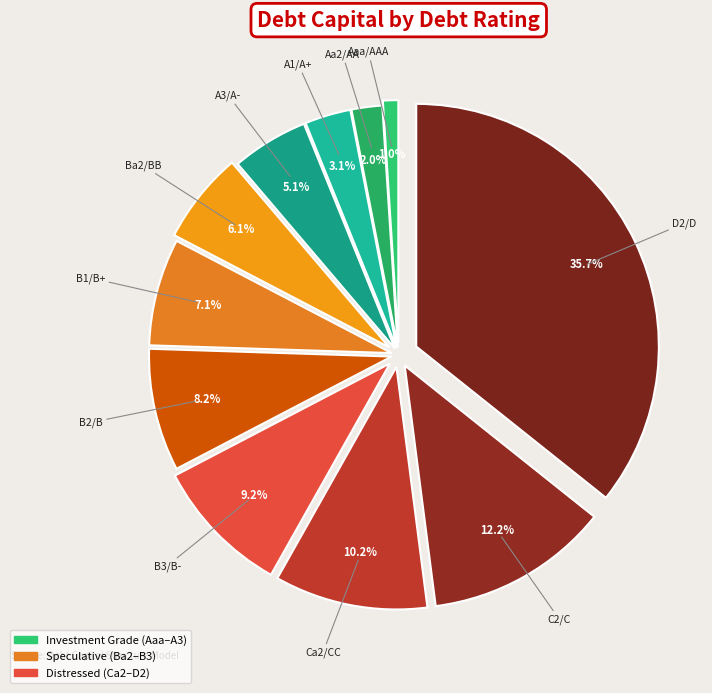

What percentage is the Aa2/AA slice, to the nearest percent?

2%